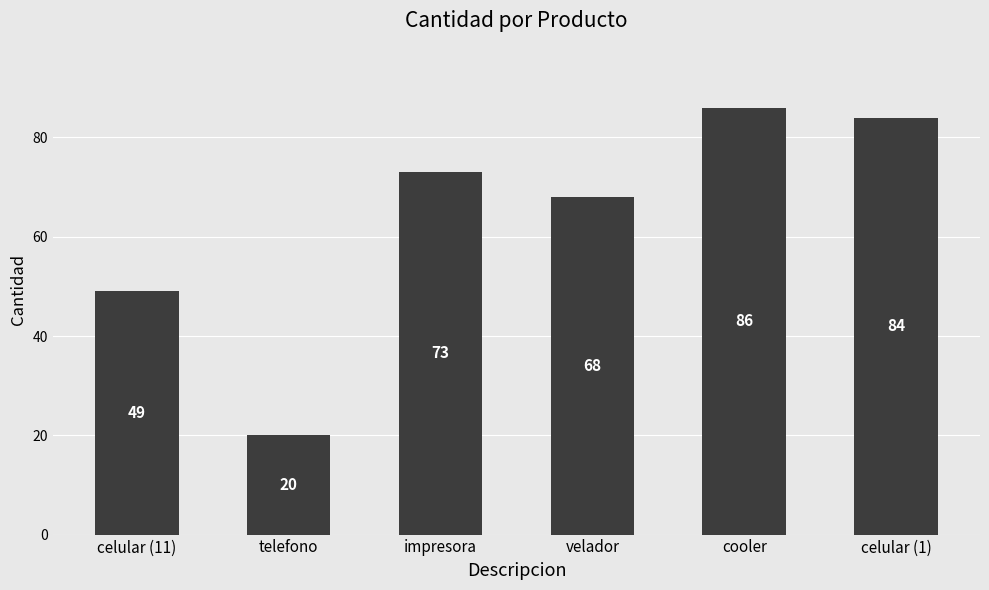

The chart shows a value of 133 at cooler. True or false?

False